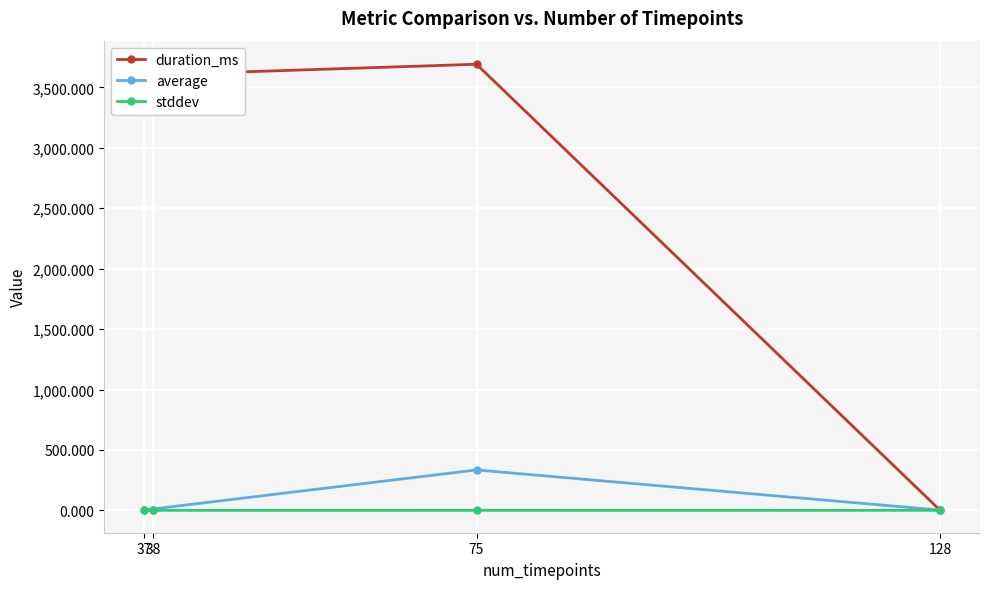

True or false: average and duration_ms cross at least once.

True